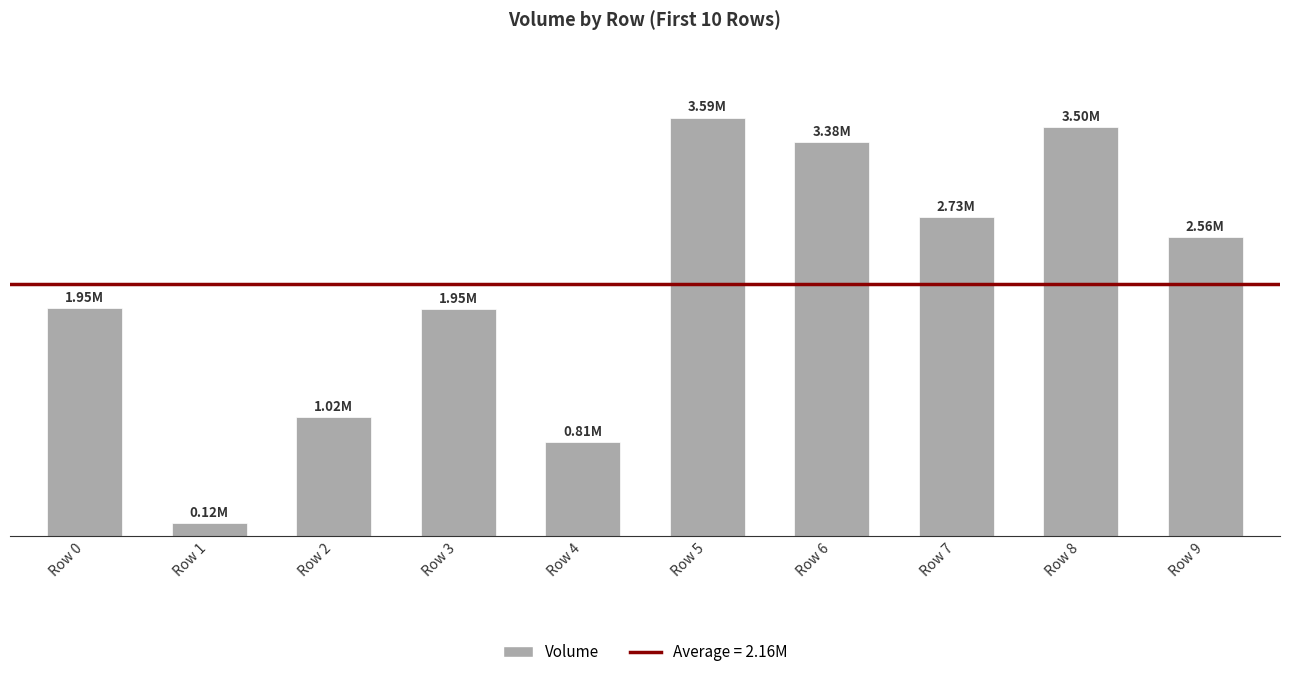

What is the value of the 4th bar from the left?

1950097.5